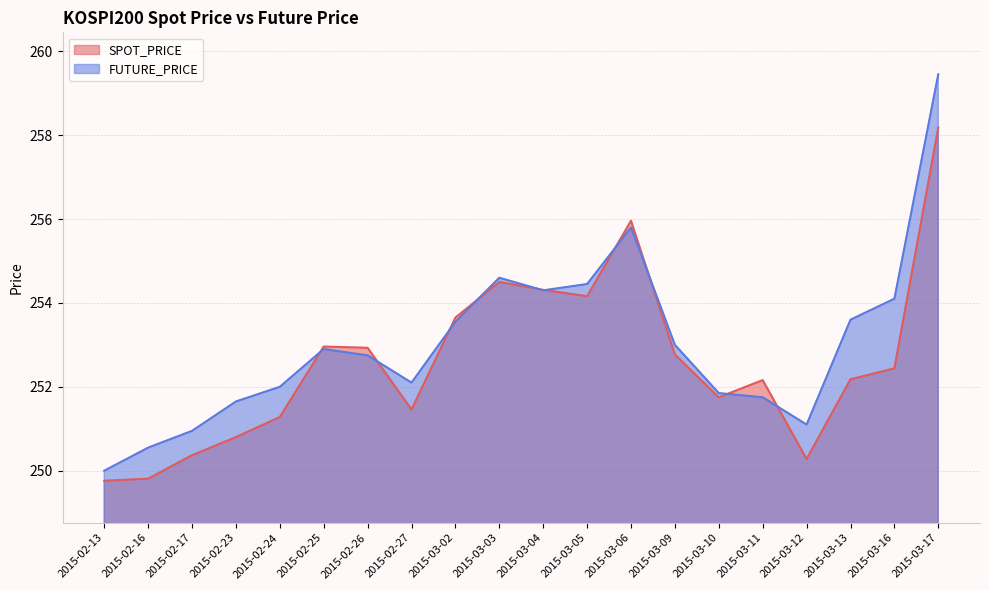

Reading left to right, extract all data points from this chart.

SPOT_PRICE: 2015-02-13=249.8	2015-02-16=249.8	2015-02-17=250.4	2015-02-23=250.8	2015-02-24=251.3	2015-02-25=253.0	2015-02-26=252.9	2015-02-27=251.5	2015-03-02=253.7	2015-03-03=254.5	2015-03-04=254.3	2015-03-05=254.2	2015-03-06=256.0	2015-03-09=252.8	2015-03-10=251.8	2015-03-11=252.2	2015-03-12=250.3	2015-03-13=252.2	2015-03-16=252.4	2015-03-17=258.2
FUTURE_PRICE: 2015-02-13=250.0	2015-02-16=250.6	2015-02-17=250.9	2015-02-23=251.7	2015-02-24=252.0	2015-02-25=252.9	2015-02-26=252.8	2015-02-27=252.1	2015-03-02=253.6	2015-03-03=254.6	2015-03-04=254.3	2015-03-05=254.4	2015-03-06=255.8	2015-03-09=253.0	2015-03-10=251.8	2015-03-11=251.8	2015-03-12=251.1	2015-03-13=253.6	2015-03-16=254.1	2015-03-17=259.4